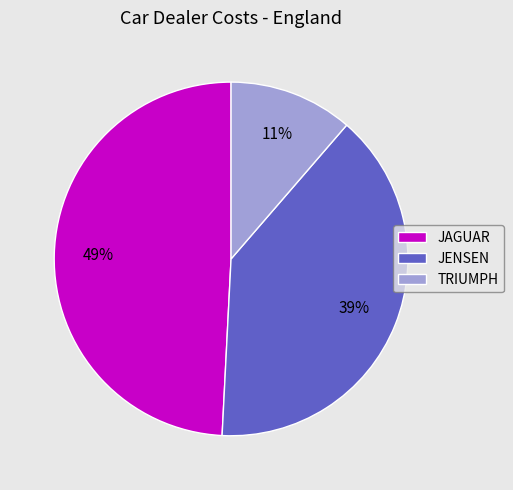

Approximately how many times larger is the value at JENSEN compared to TRIUMPH?

3.5